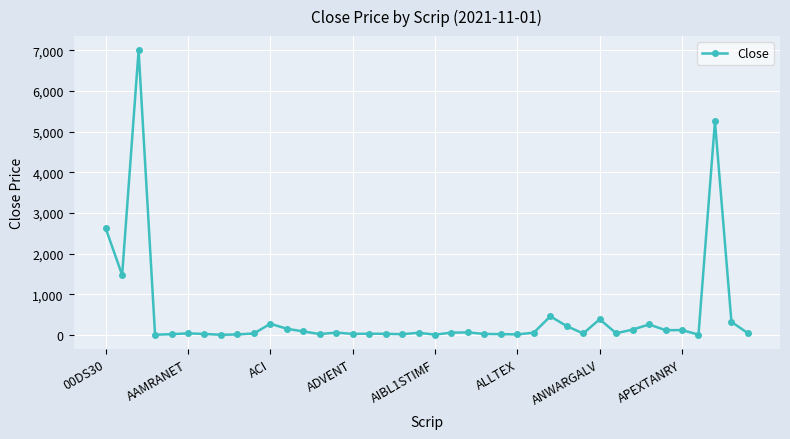

True or false: the data has more than 0 interior local peaks.

True